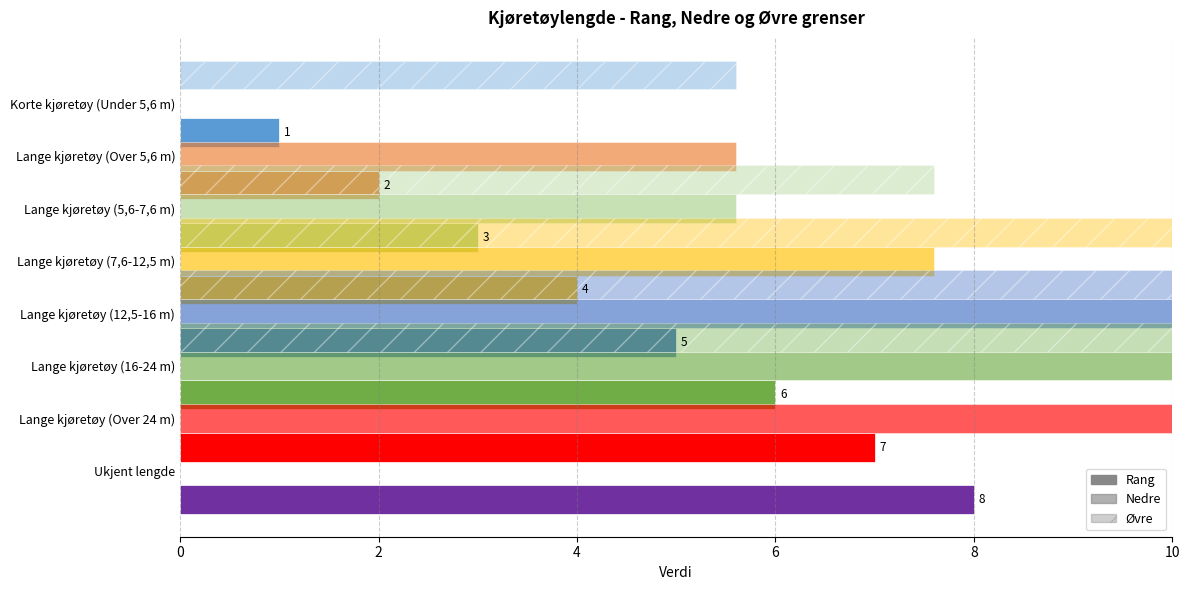

Count the Øvre values in the range 0 to 16.

7